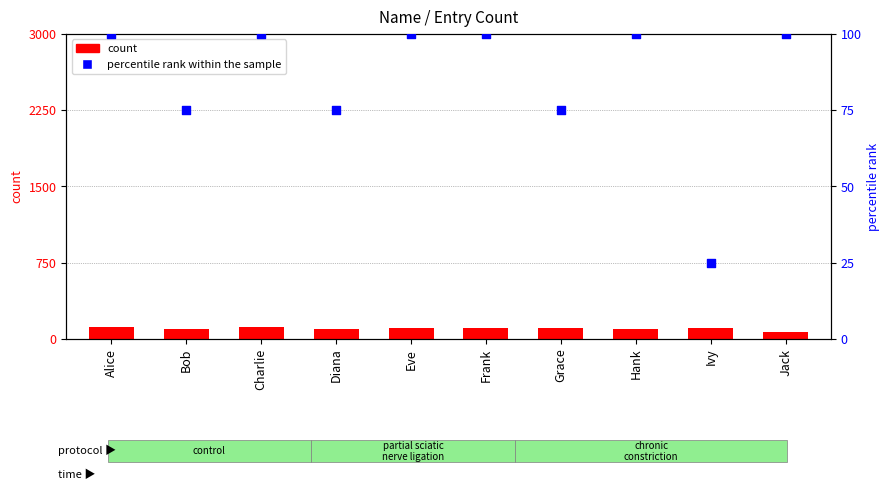

Which series has the largest total across all categories?

count